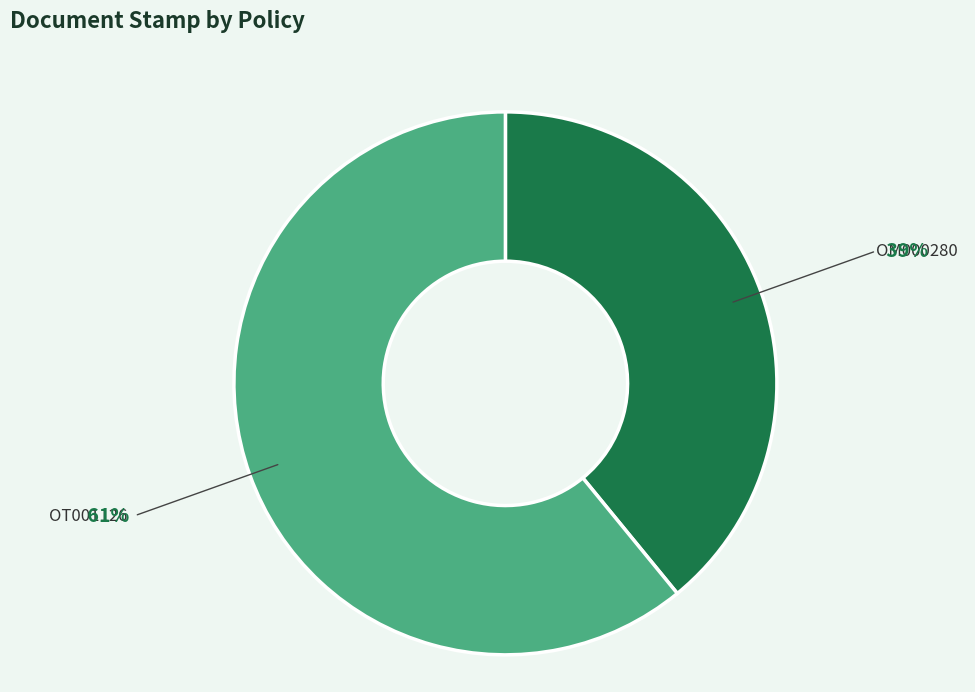

Is there a majority slice in this chart?

Yes